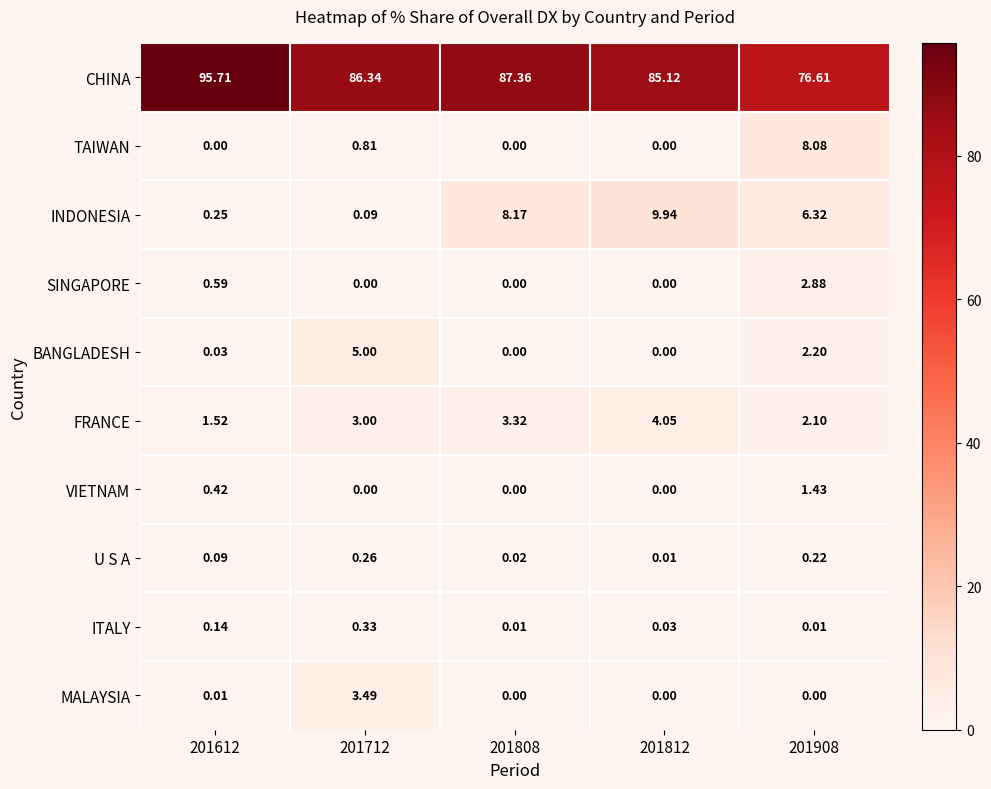

Rank the series by their maximum value, from lowest to highest.

U S A, ITALY, VIETNAM, SINGAPORE, MALAYSIA, FRANCE, BANGLADESH, TAIWAN, INDONESIA, CHINA